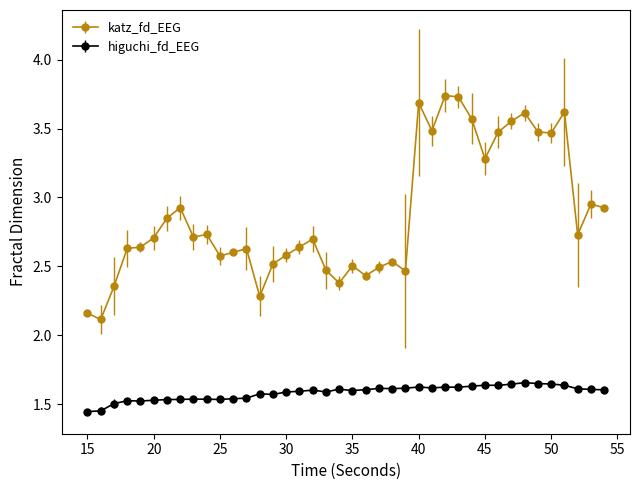

At how many categories does at least one series exceed 1?

40